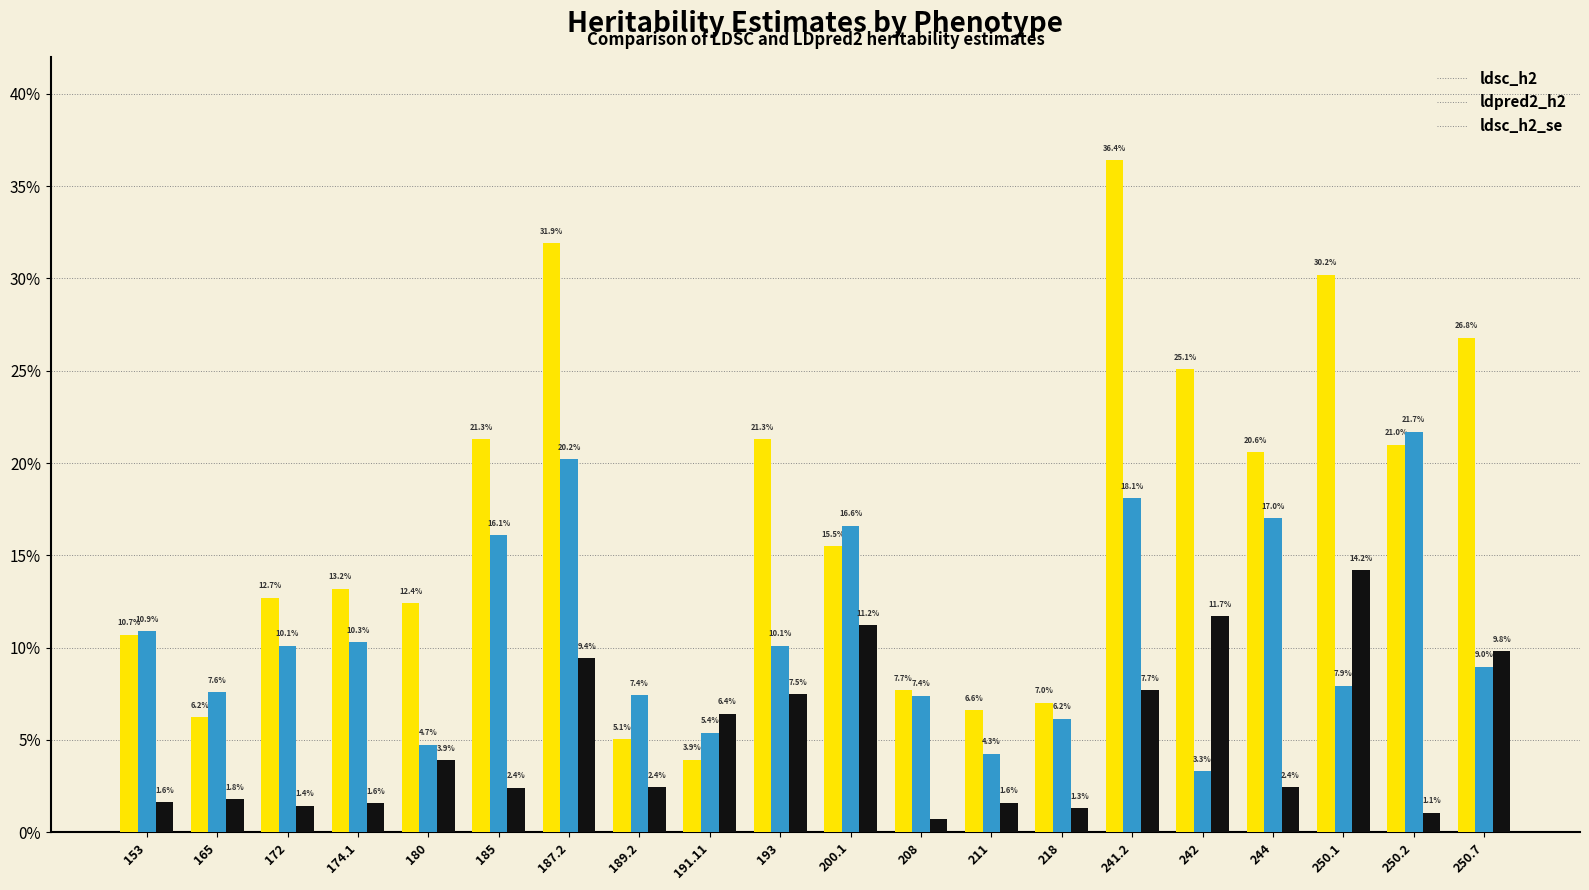

Are the bars horizontal?

No